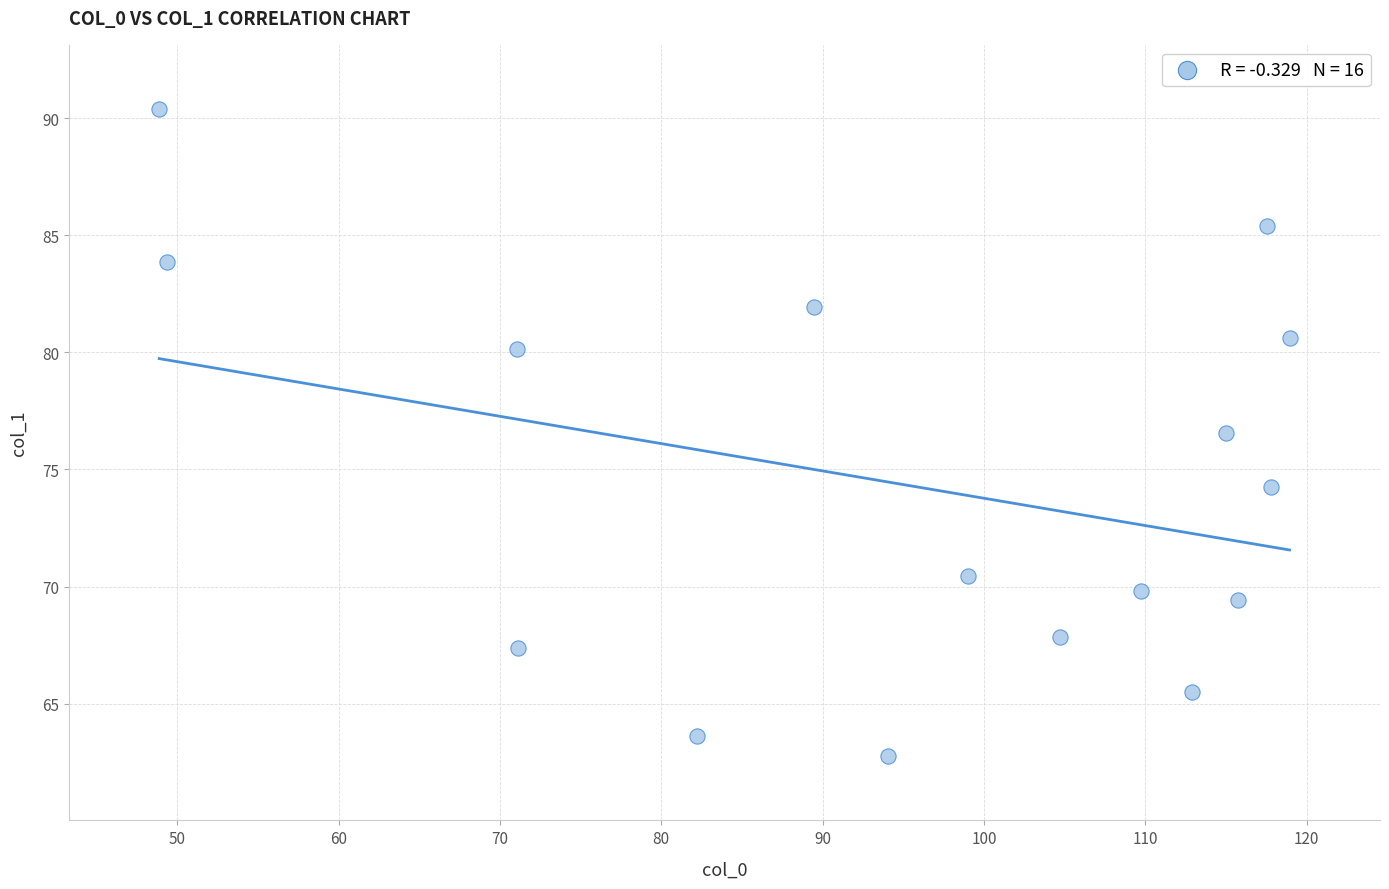

What is the range of Y values (max minus min)?

27.6